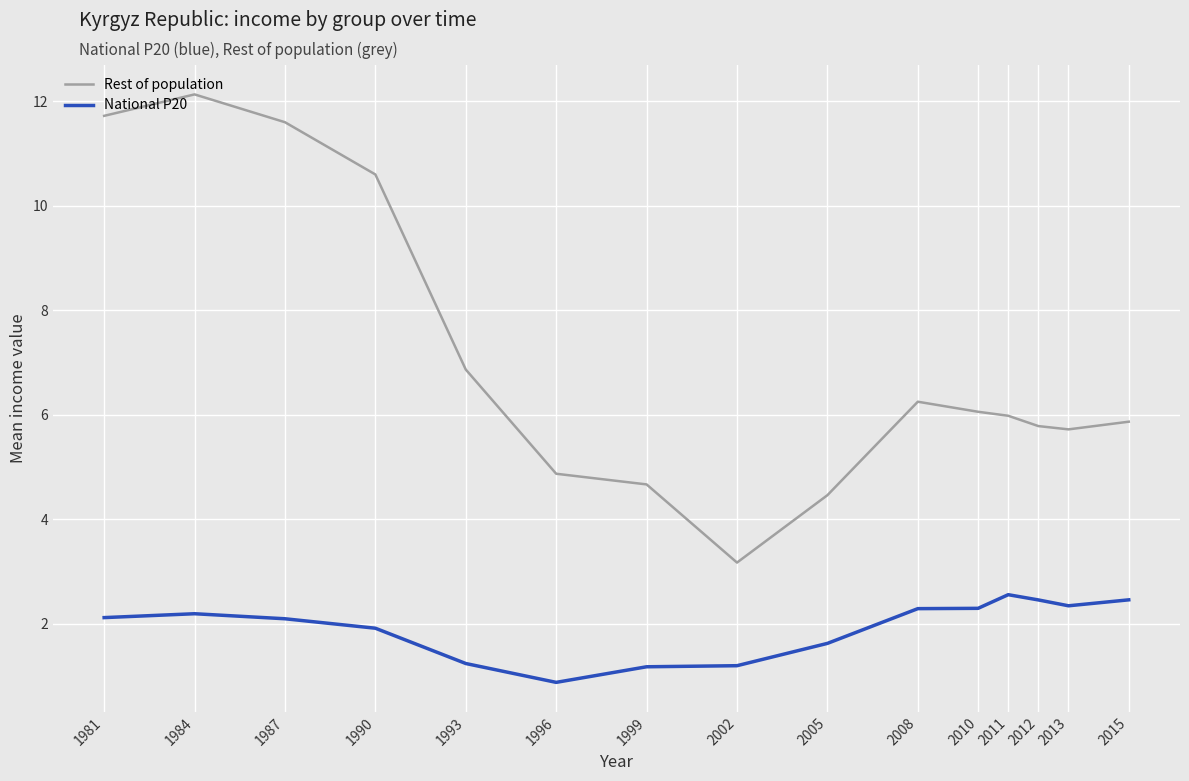

Is it true that National P20 equals 2.1 at 1987?

True